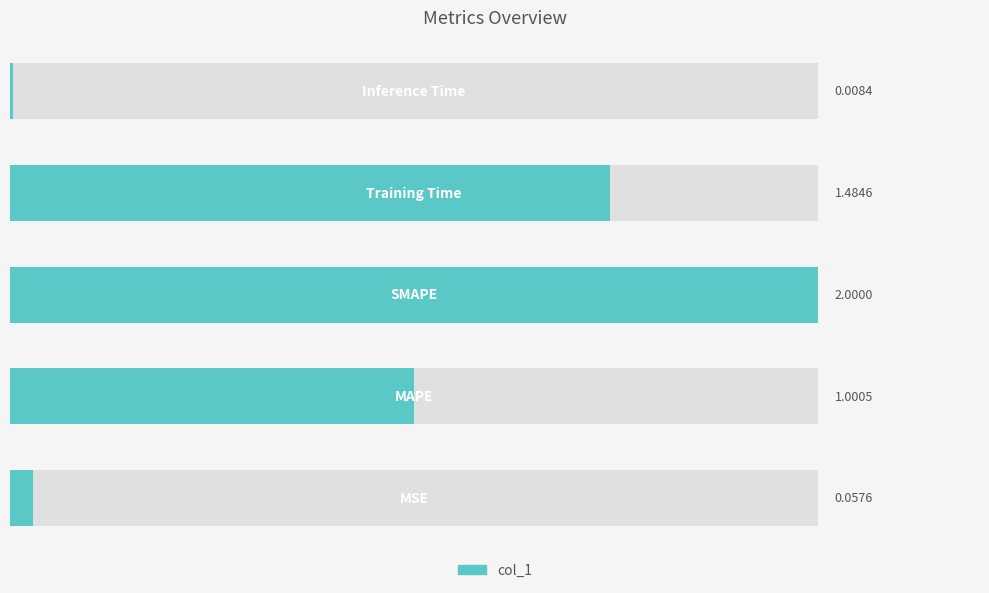

Read the value at 1.

1.0